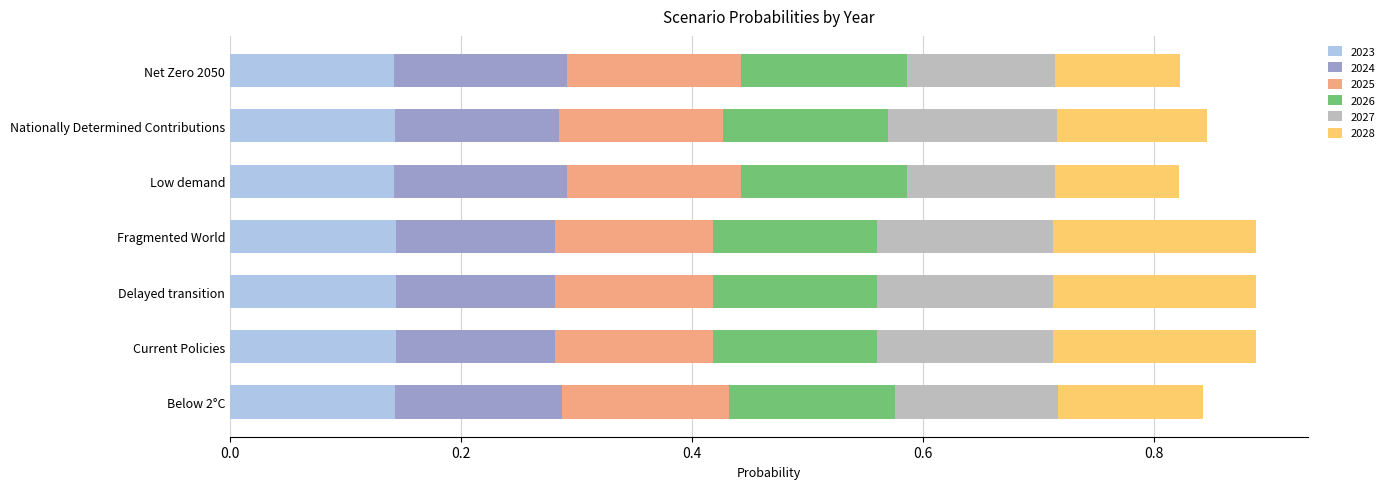

What is the total value across all series at Low demand?

0.8